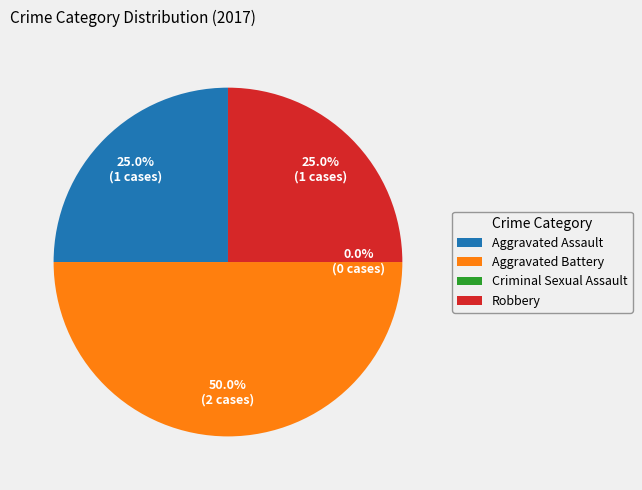

Do Aggravated Assault and Criminal Sexual Assault together represent more than half of the pie?

No